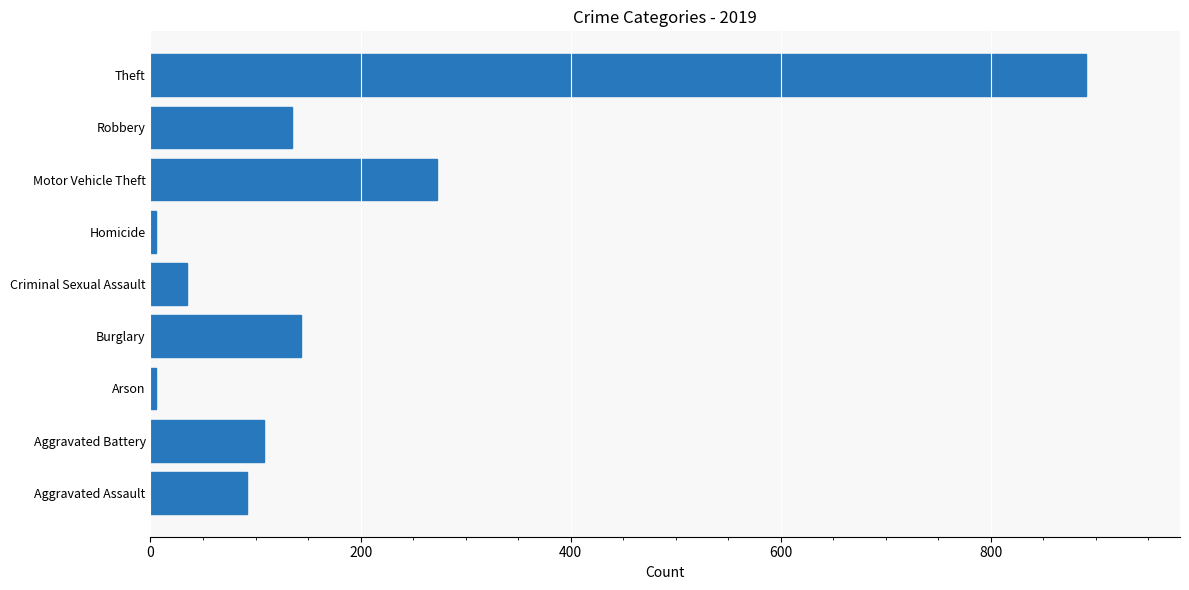

What is the change in value from Aggravated Assault to Robbery?

+43